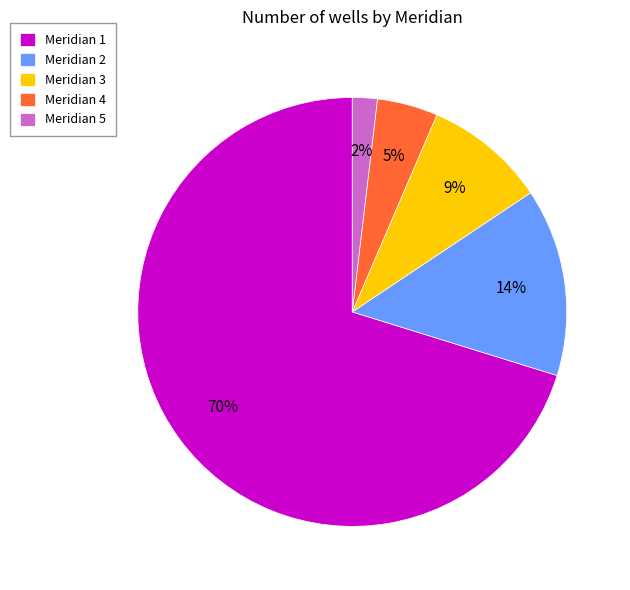

What is the largest slice in the pie chart?

Meridian 1